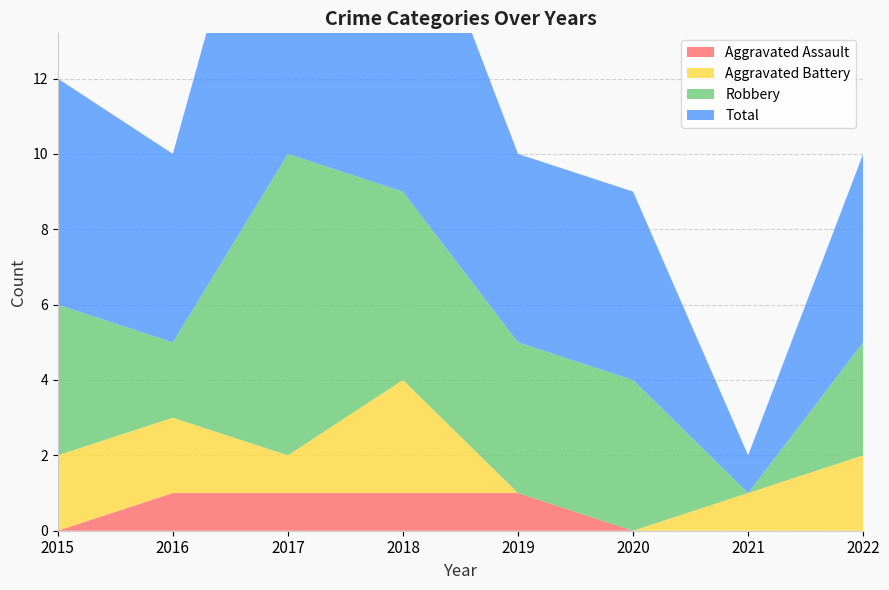

Reading right to left, transcribe all the data shown in this chart.

Aggravated Assault: 0	0	0	1	1	1	1	0
Aggravated Battery: 2	1	0	0	3	1	2	2
Robbery: 3	0	4	4	5	8	2	4
Total: 5	1	5	5	9	11	5	6